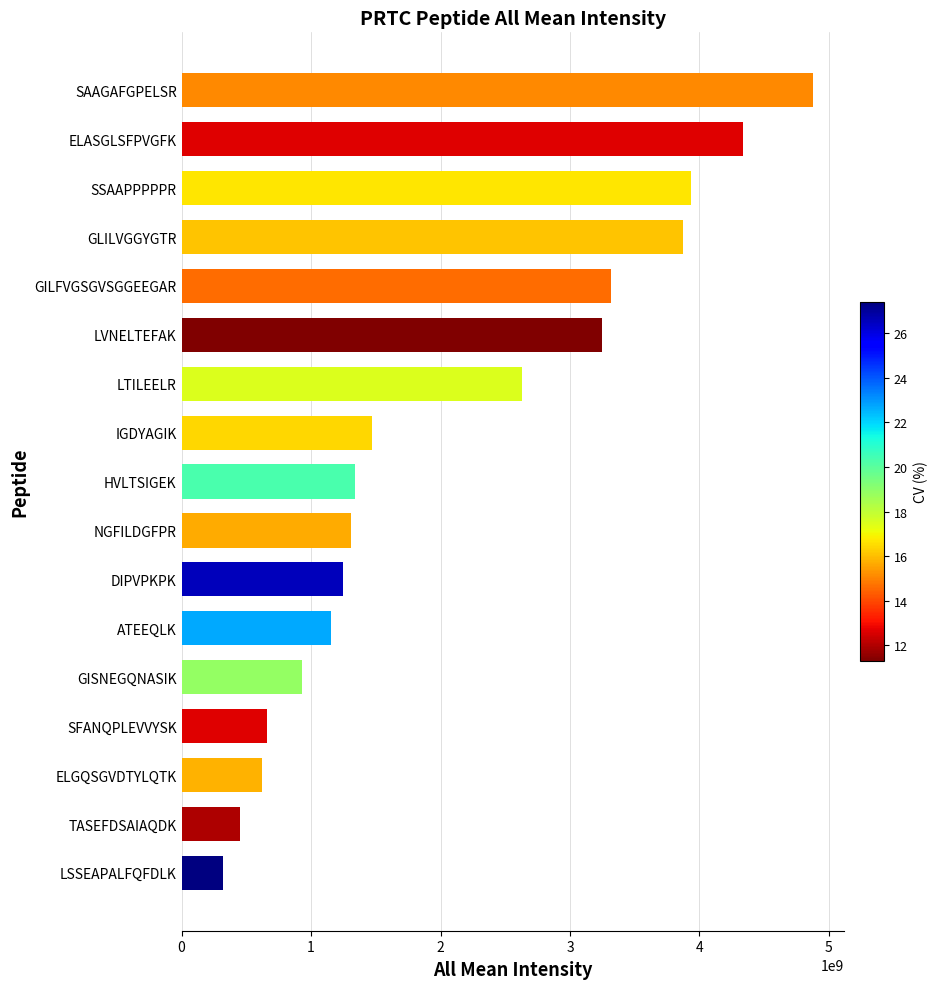

Reading bottom to top, list all the values displayed in this chart.

323521513.8	454373577.8	621762818.5	657243773.5	927660332.3	1157991458.0	1247884386.0	1305604293.0	1336781214.0	1468389278.0	2630689861.0	3247277410.0	3318918164.0	3872148638.0	3931381898.0	4337529423.0	4874554565.0